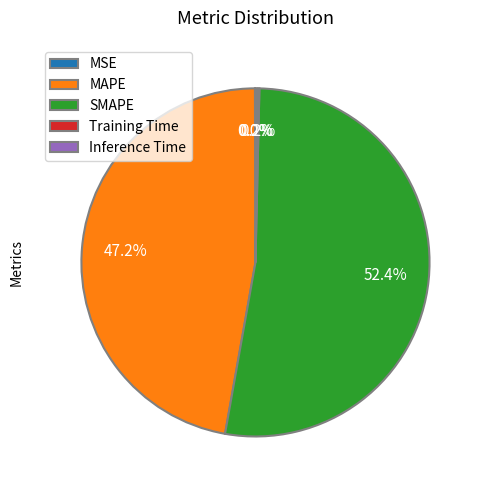

Which slice is the largest?

SMAPE